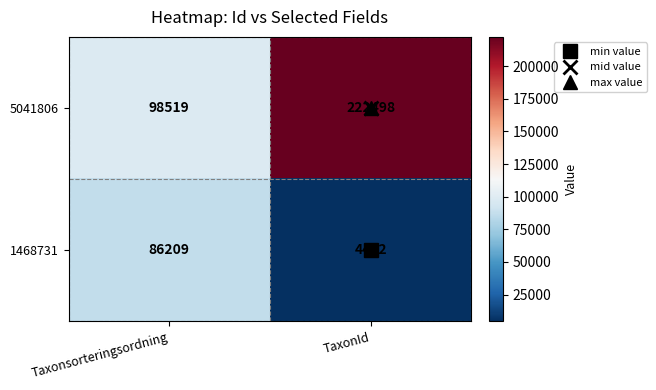

Is it true that 1468731 equals 37865 at Taxonsorteringsordning?

False